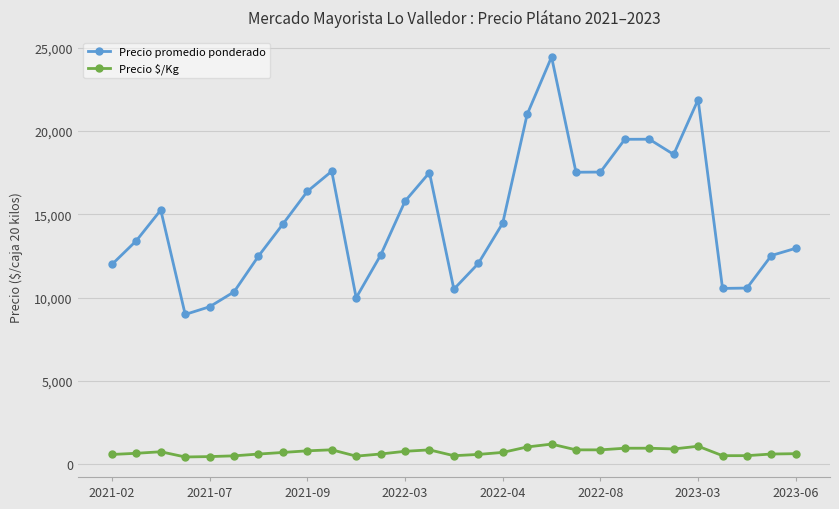

True or false: Precio promedio ponderado and Precio $/Kg cross at least once.

False